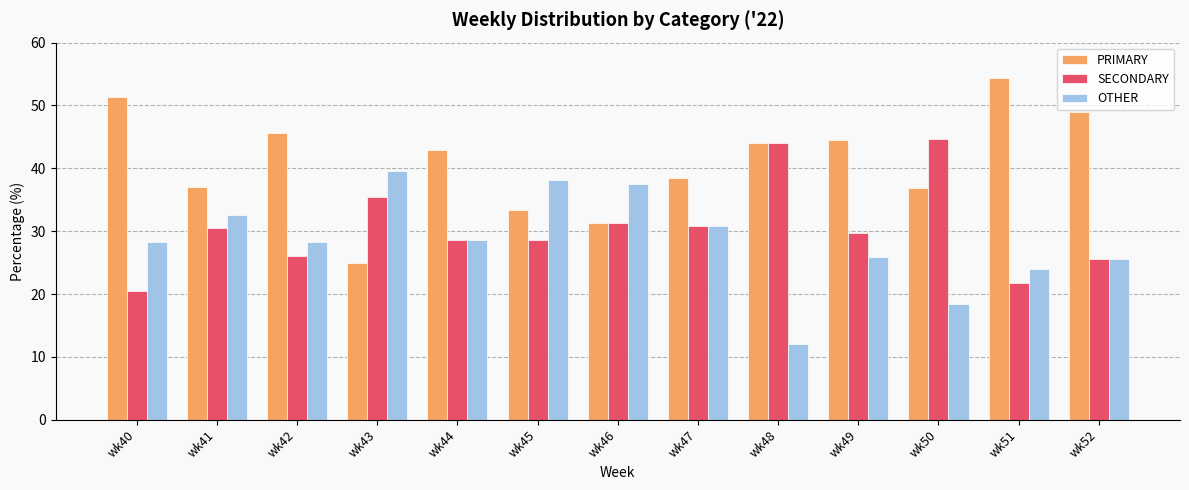

Is the value of SECONDARY at wk45 greater than the value of PRIMARY at wk40?

No